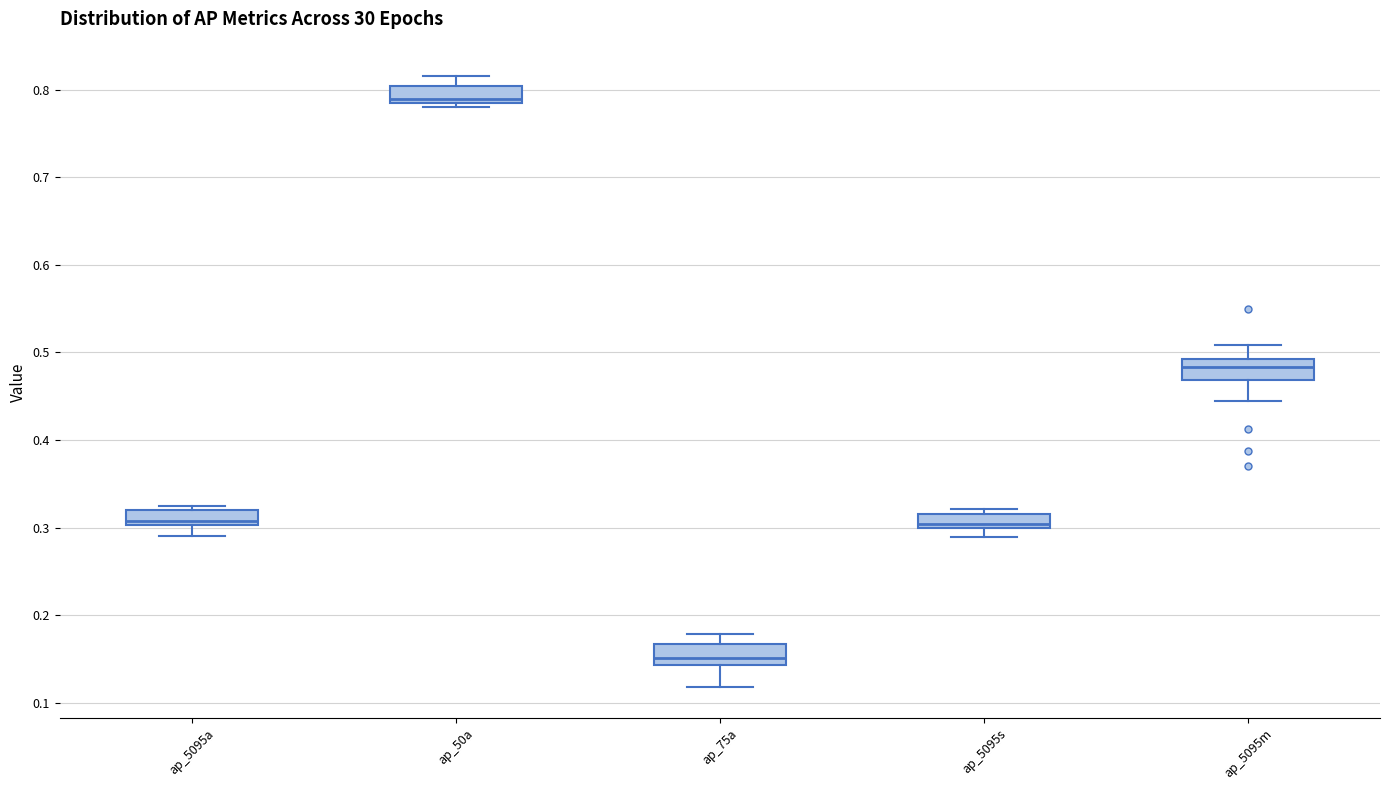

Where is the upper edge of the box for ap_5095s on the y-axis? The values are not printed on the chart, so give them approximately, as read against the axis.

0.32